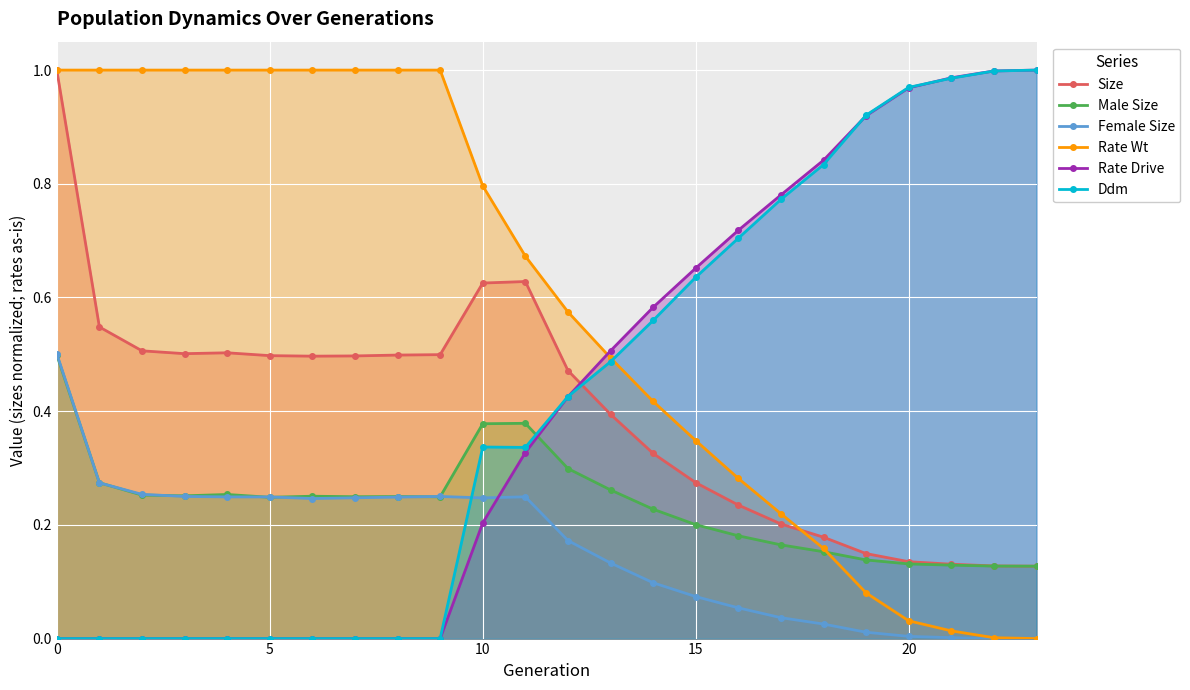

The value of Ddm at 20 is 0.5. True or false?

False